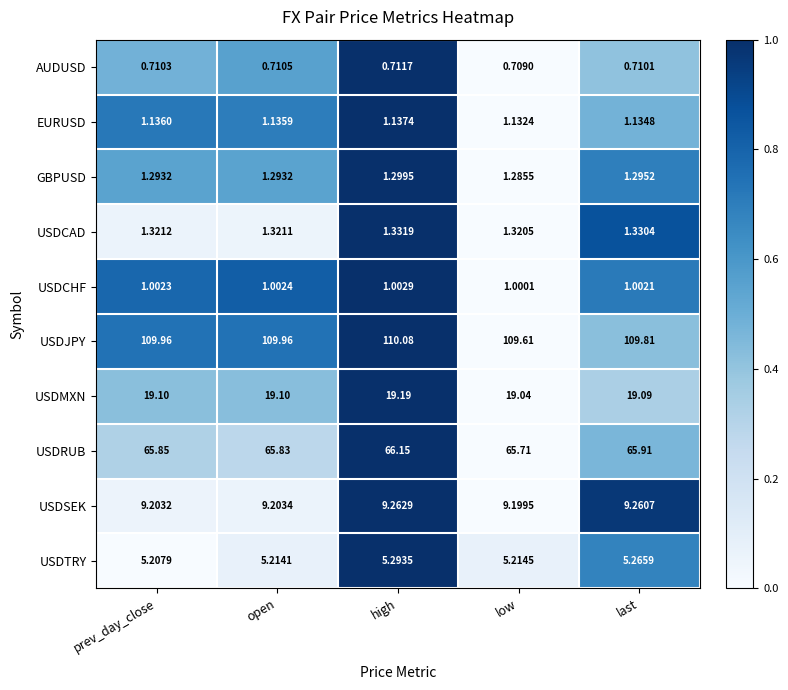

Which series has the largest total across all categories?

USDJPY